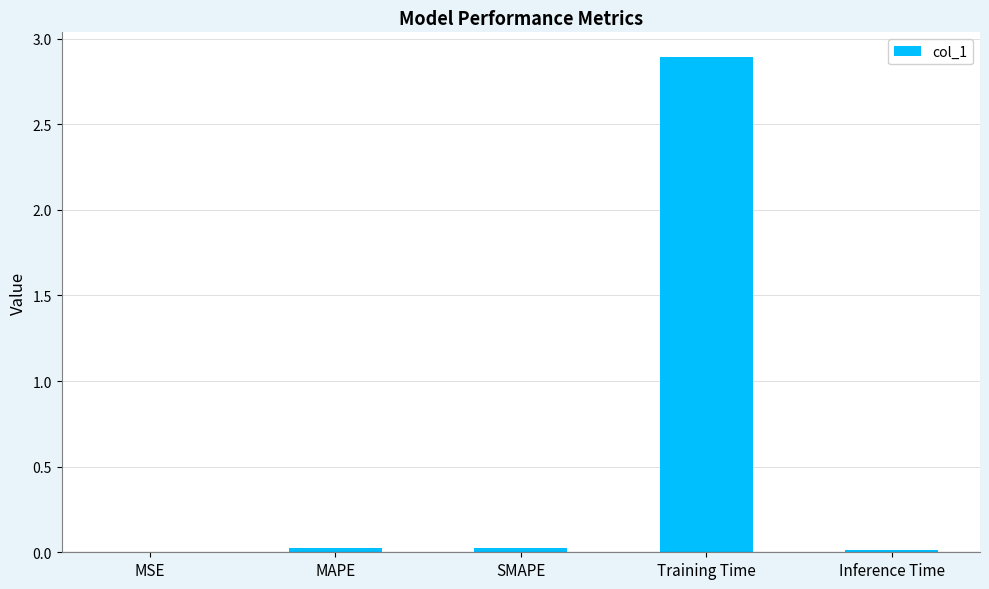

True or false: the data shows 0.0 at MAPE.

True